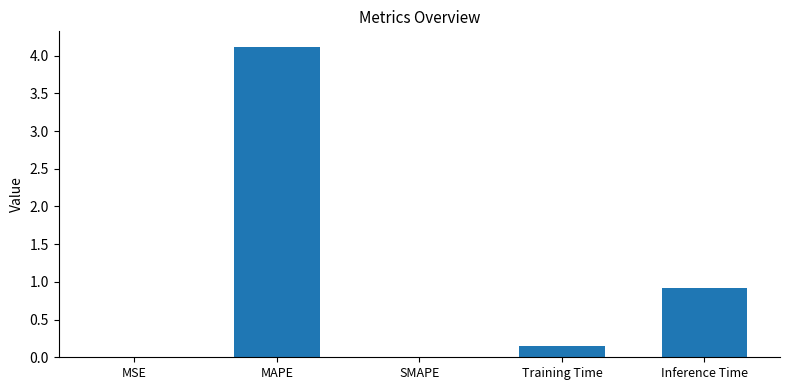

What is the average value?

1.0